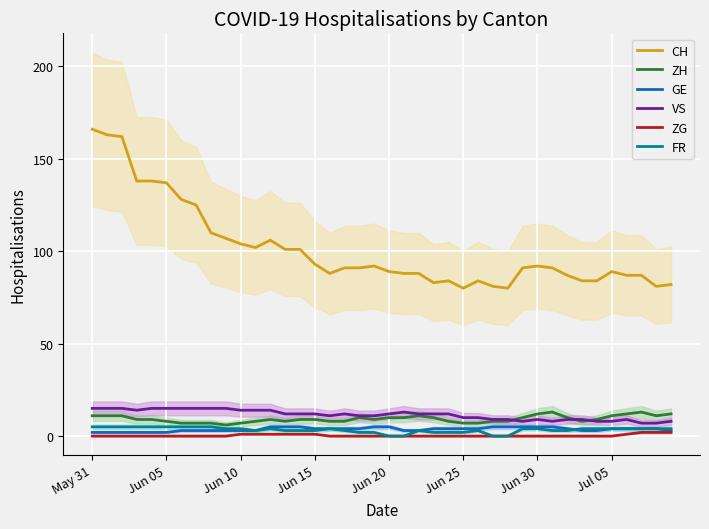

True or false: GE and CH cross at least once.

False